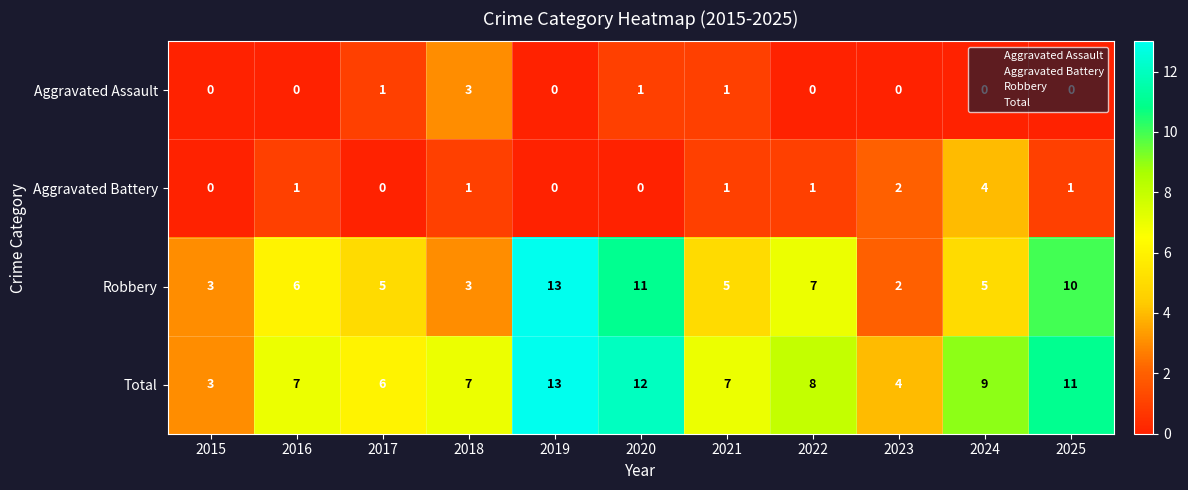

At which category is the sum across all series the highest?

2019